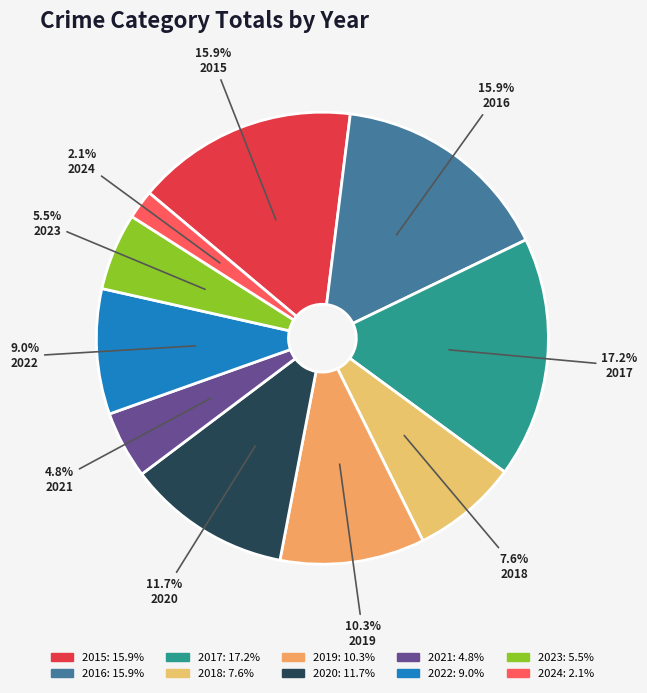

Count the number of slices in the pie.

10